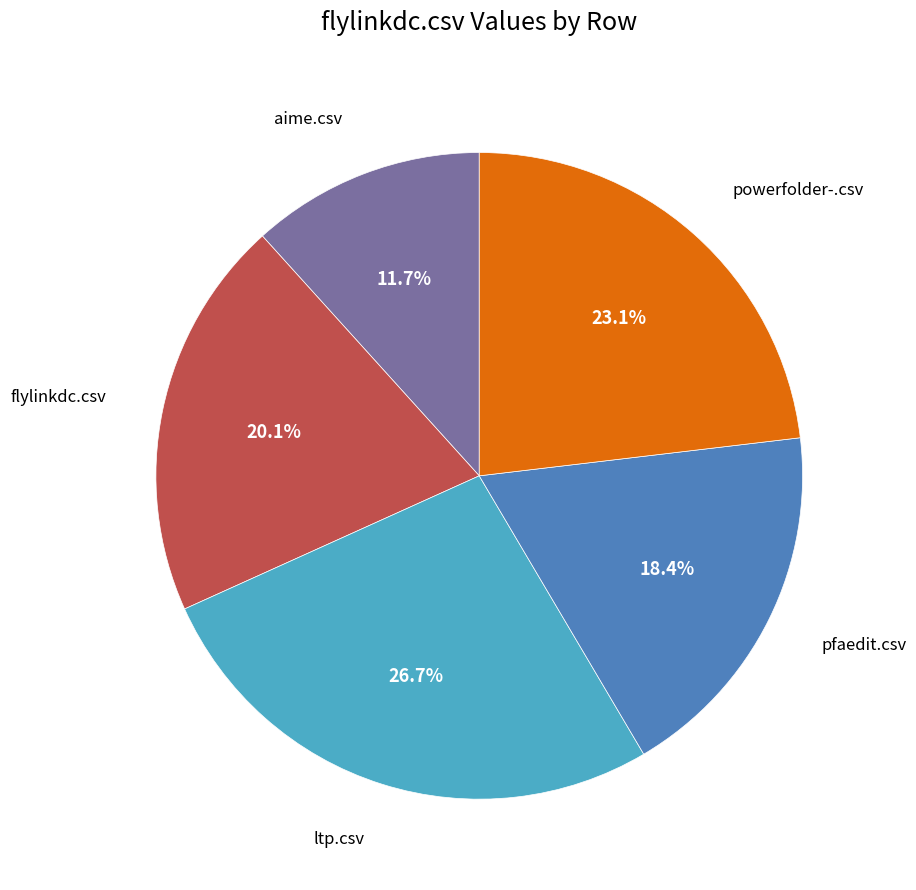

Does any single category account for the majority?

No